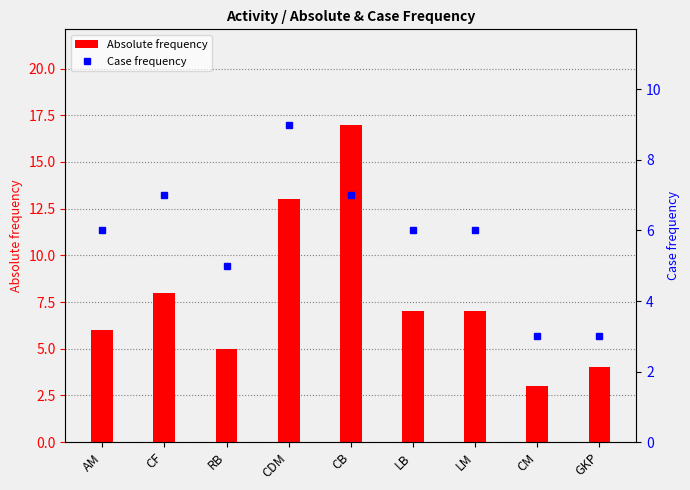

Are the bars horizontal?

No